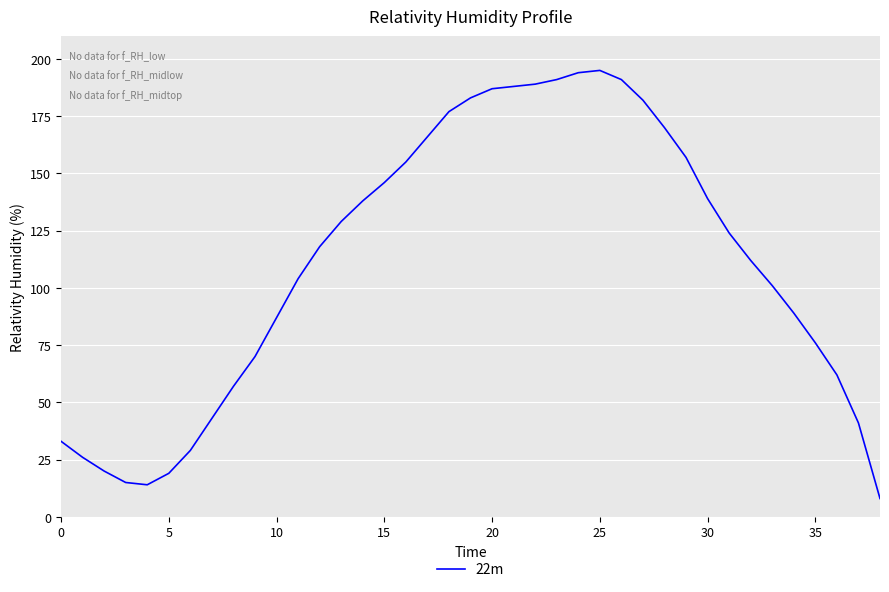

What is the maximum value shown in the chart?

195